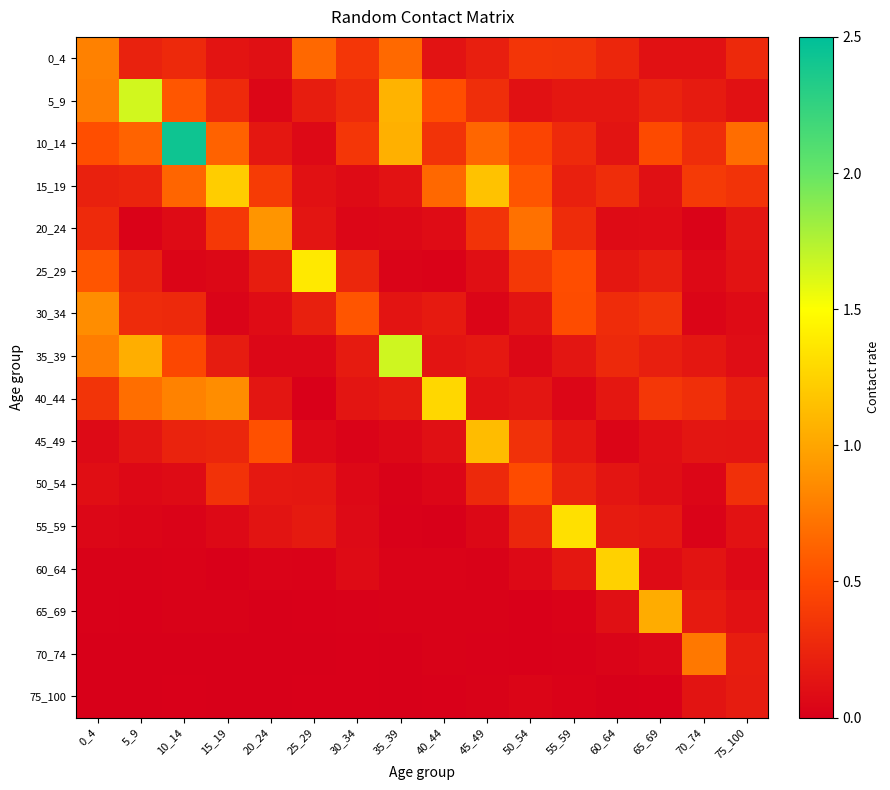

Count the number of data series in this chart.

16